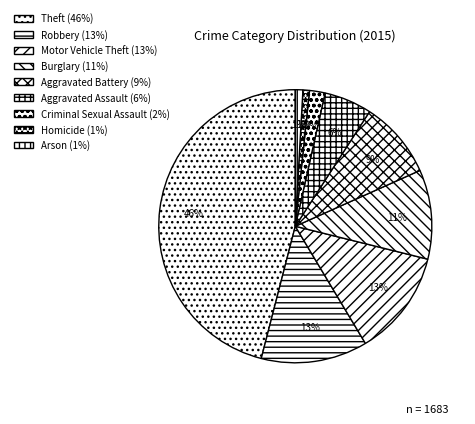

Which slice is the smallest?

Homicide